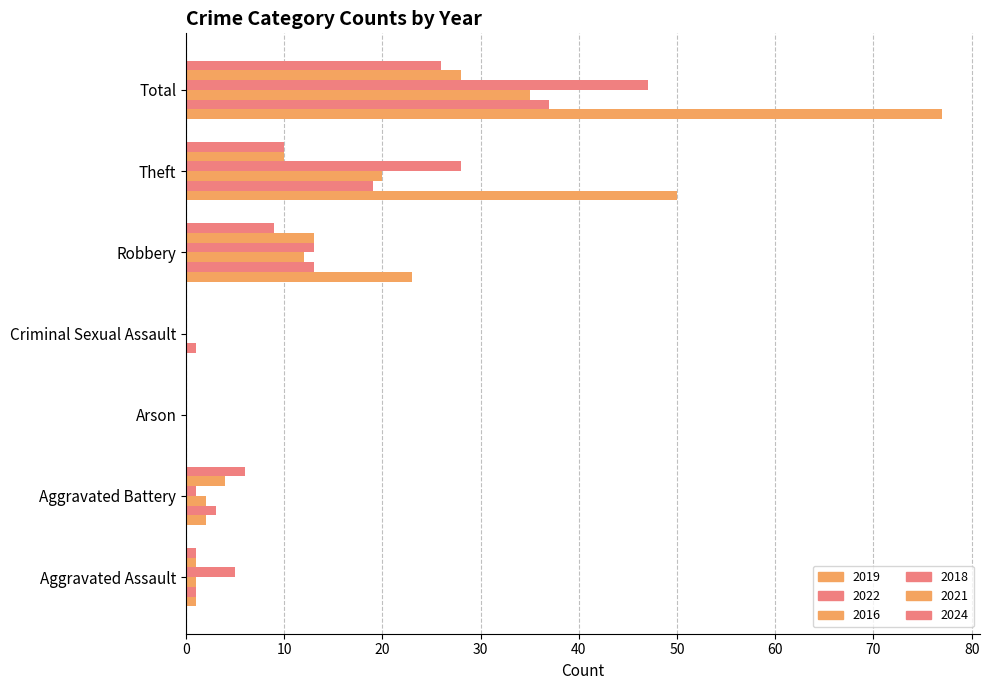

How many values in 2022 are above zero?

6